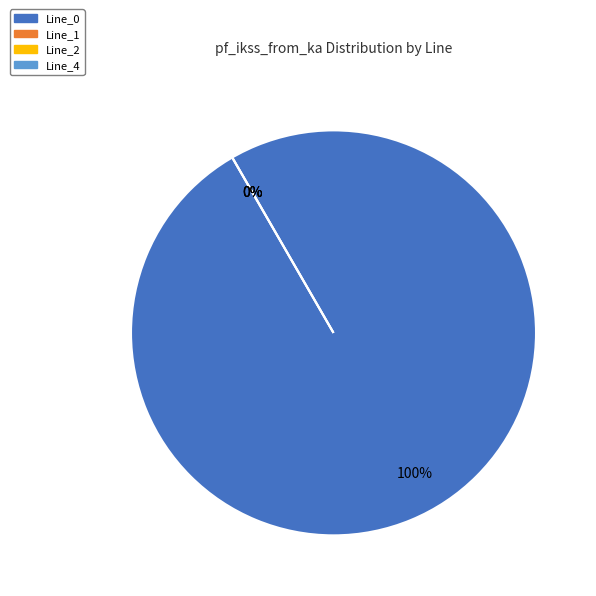

Rank the categories by value from highest to lowest.

Line_0, Line_1, Line_2, Line_4